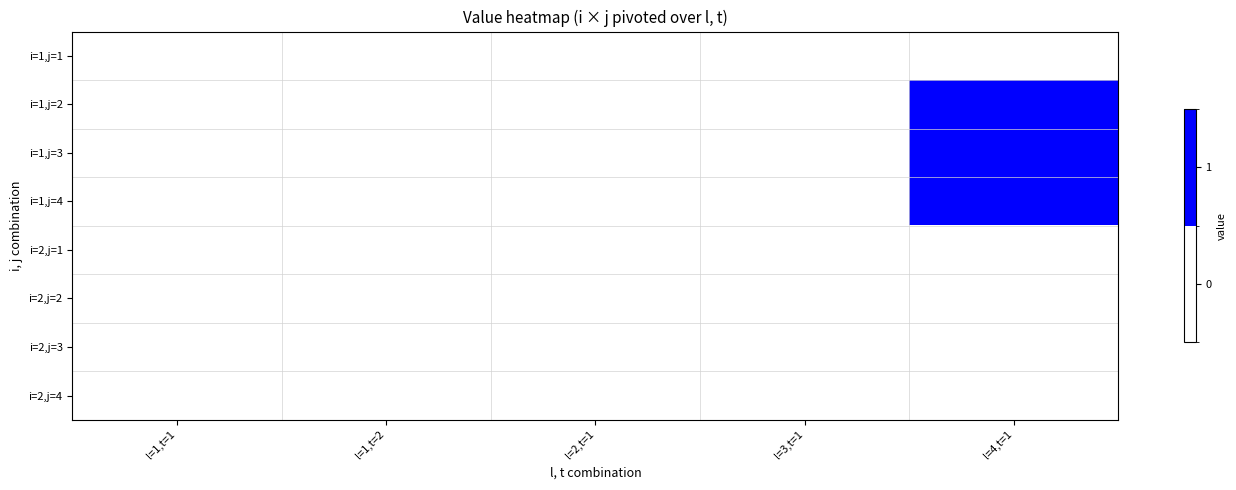

Which has a higher value, l=4,t=1 or l=1,t=2?

l=4,t=1